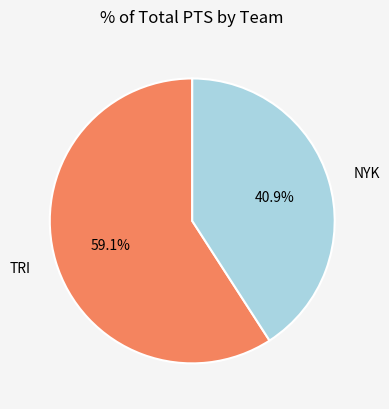

How much of the chart is everything except NYK?

59.1%